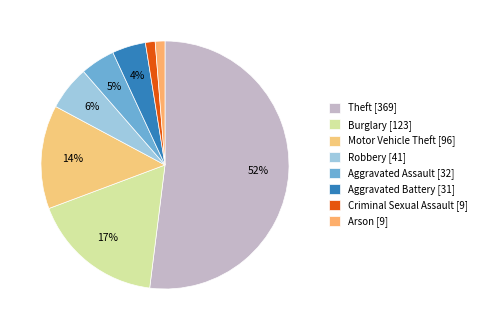

Which slice is the smallest?

Criminal Sexual Assault